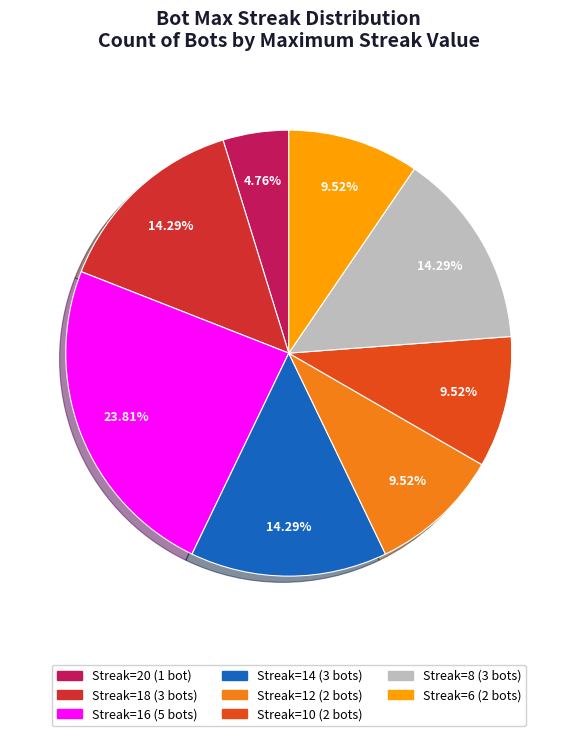

To the nearest percent, what is the average slice percentage?

12%